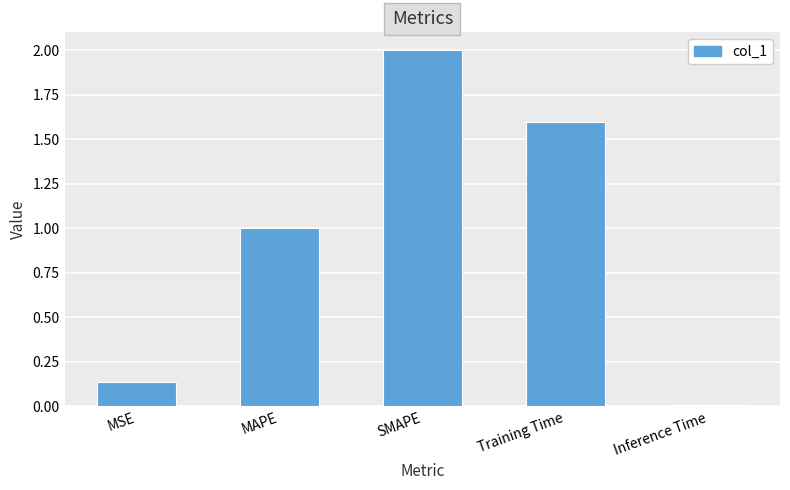

What is the difference between the maximum and minimum values?

2.0